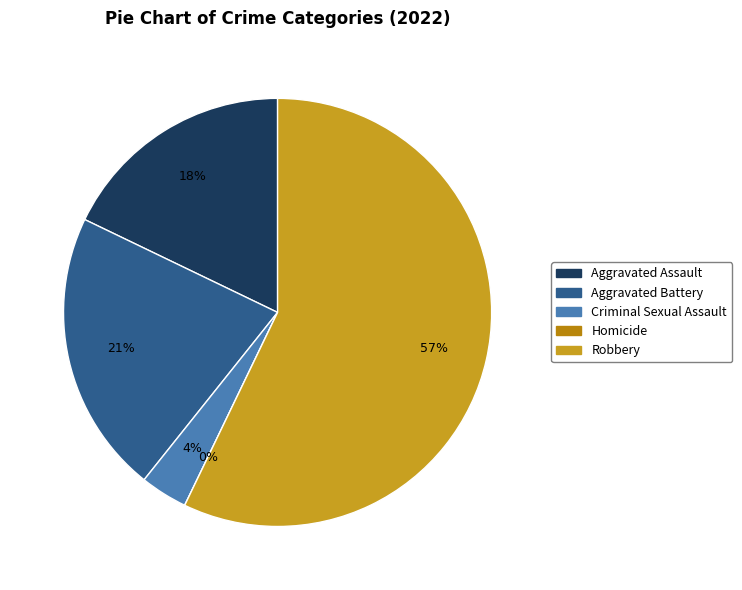

Is it true that Robbery is 57% of the pie?

True